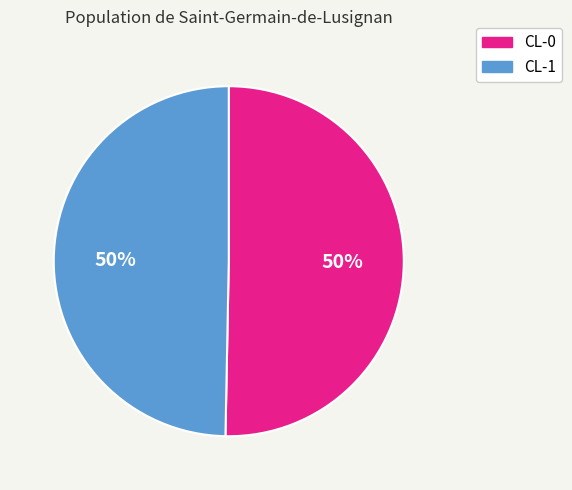

What percentage is the CL-0 slice, to the nearest percent?

50%